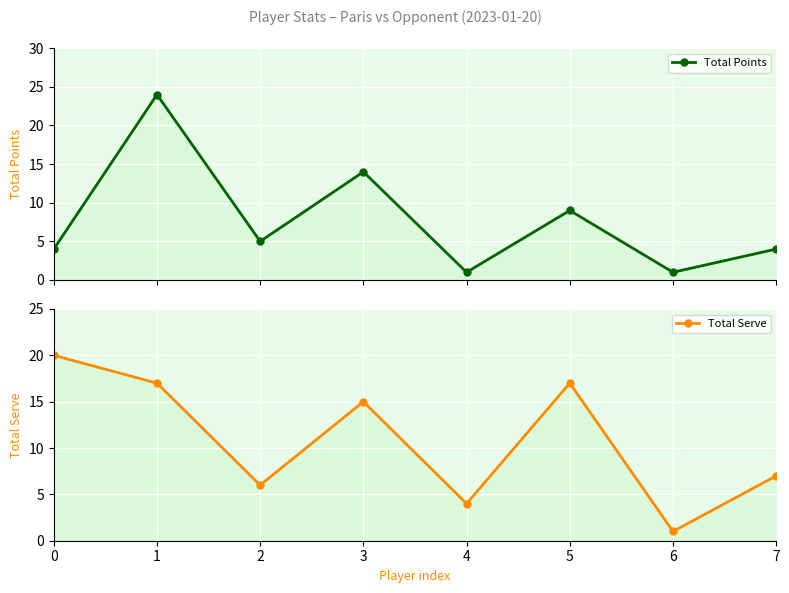

Reading left to right, extract all data points from this chart.

Total Points: 4	24	5	14	1	9	1	4
Total Serve: 20	17	6	15	4	17	1	7